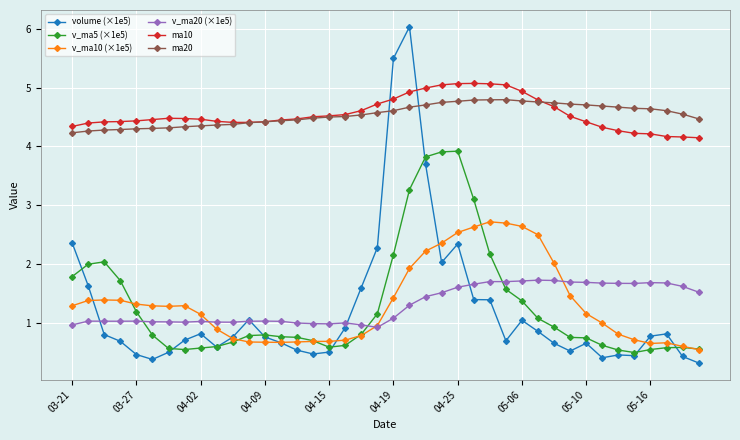

What is the value of the ma10 point at the 31st from the left?

4.7